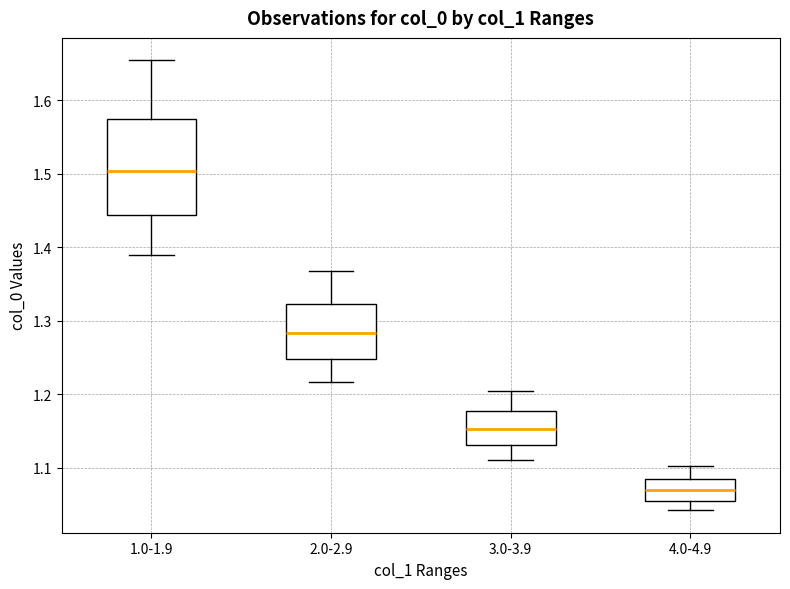

Which box's median line is the lowest?

4.0-4.9